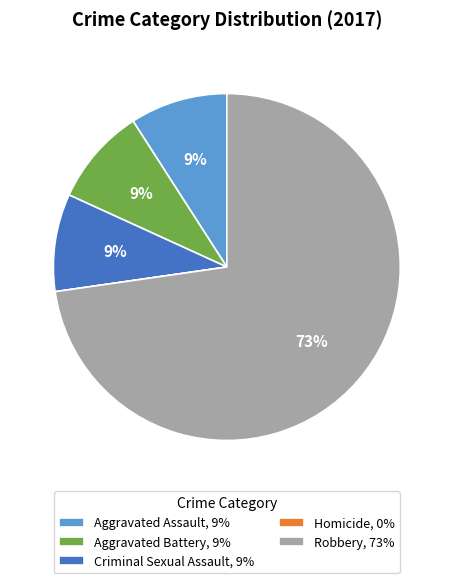

To the nearest percent, what portion does Aggravated Battery, 9% represent?

9%